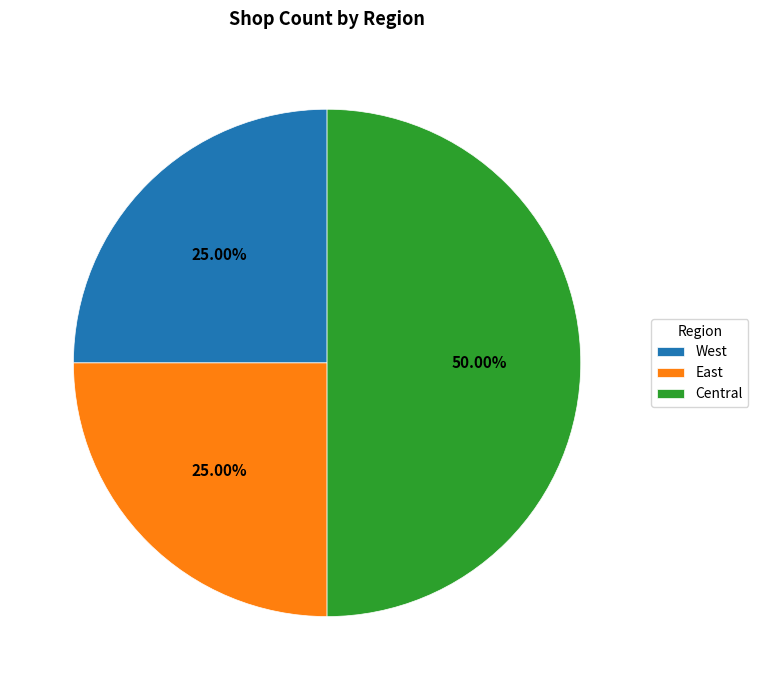

What percentage is the West slice, to the nearest percent?

25%